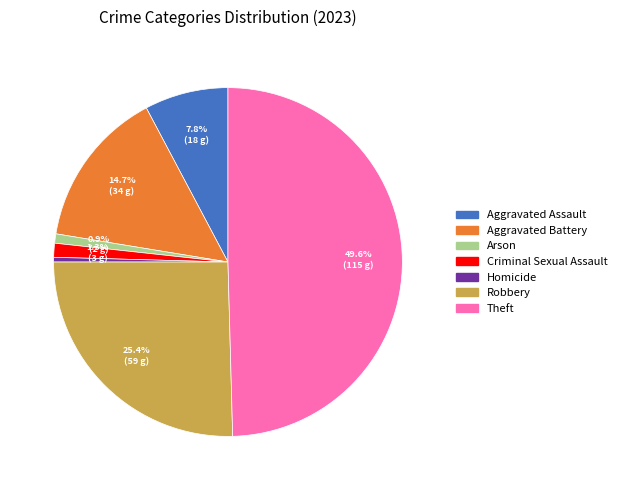

Which category has the biggest portion of the pie?

Theft